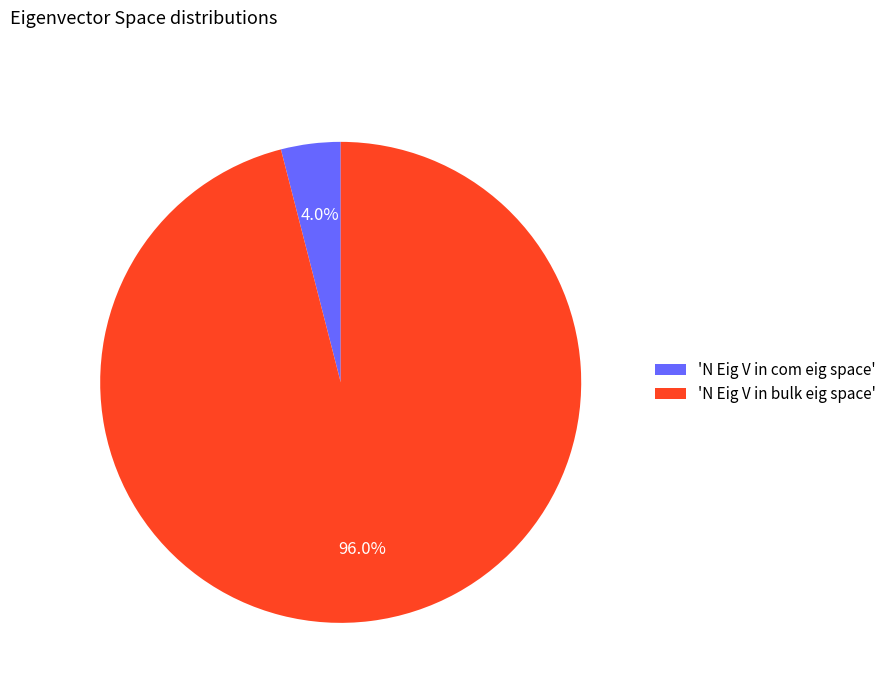

Which slice is the largest?

'N Eig V in bulk eig space'